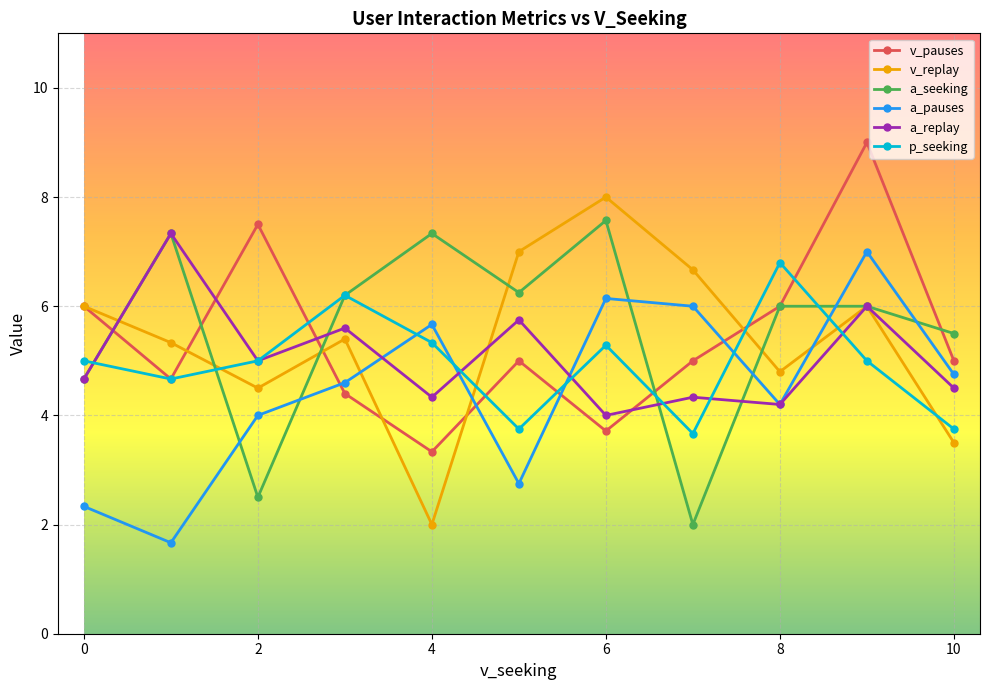

What is the maximum value for a_seeking?

7.6